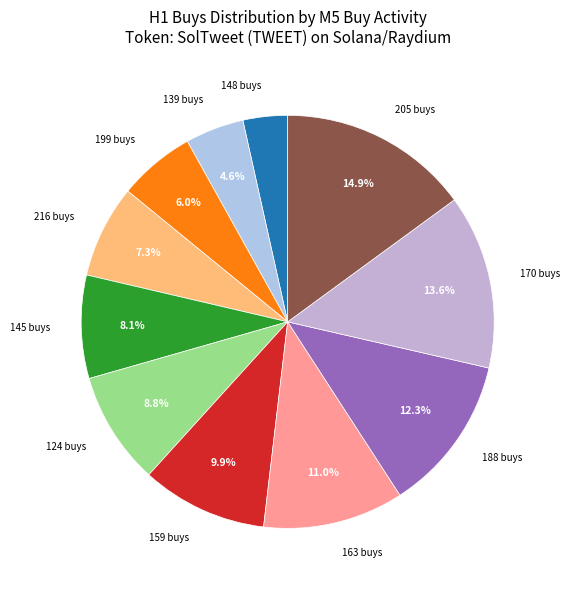

What is the ratio of the value at 163 buys to the value at 145 buys?

1.4